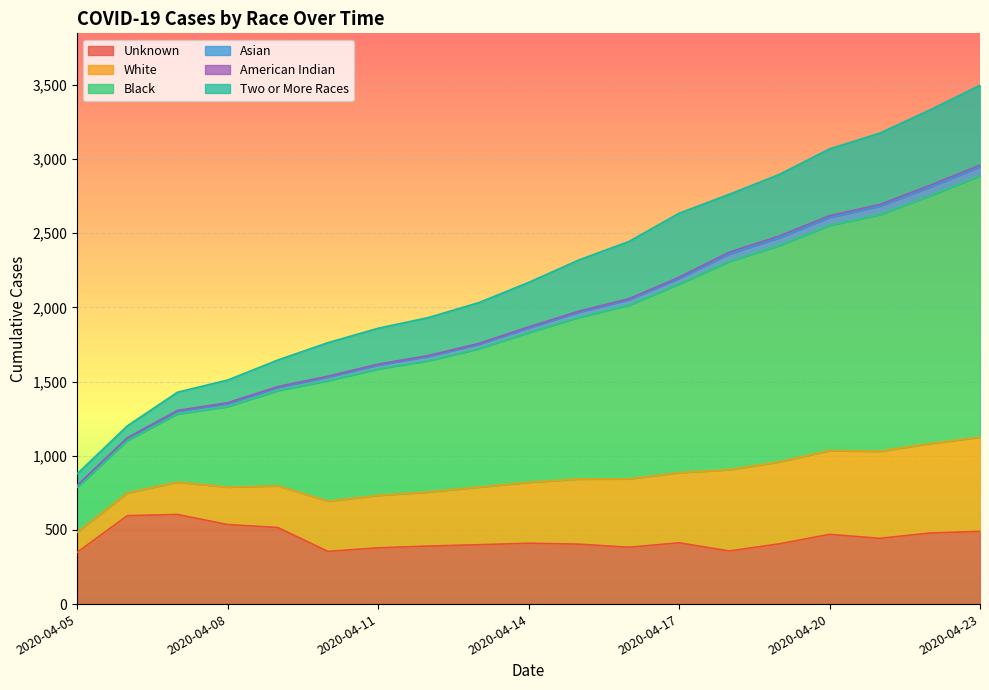

The Two or More Races series shows 1959 at 2020-04-09. True or false?

False